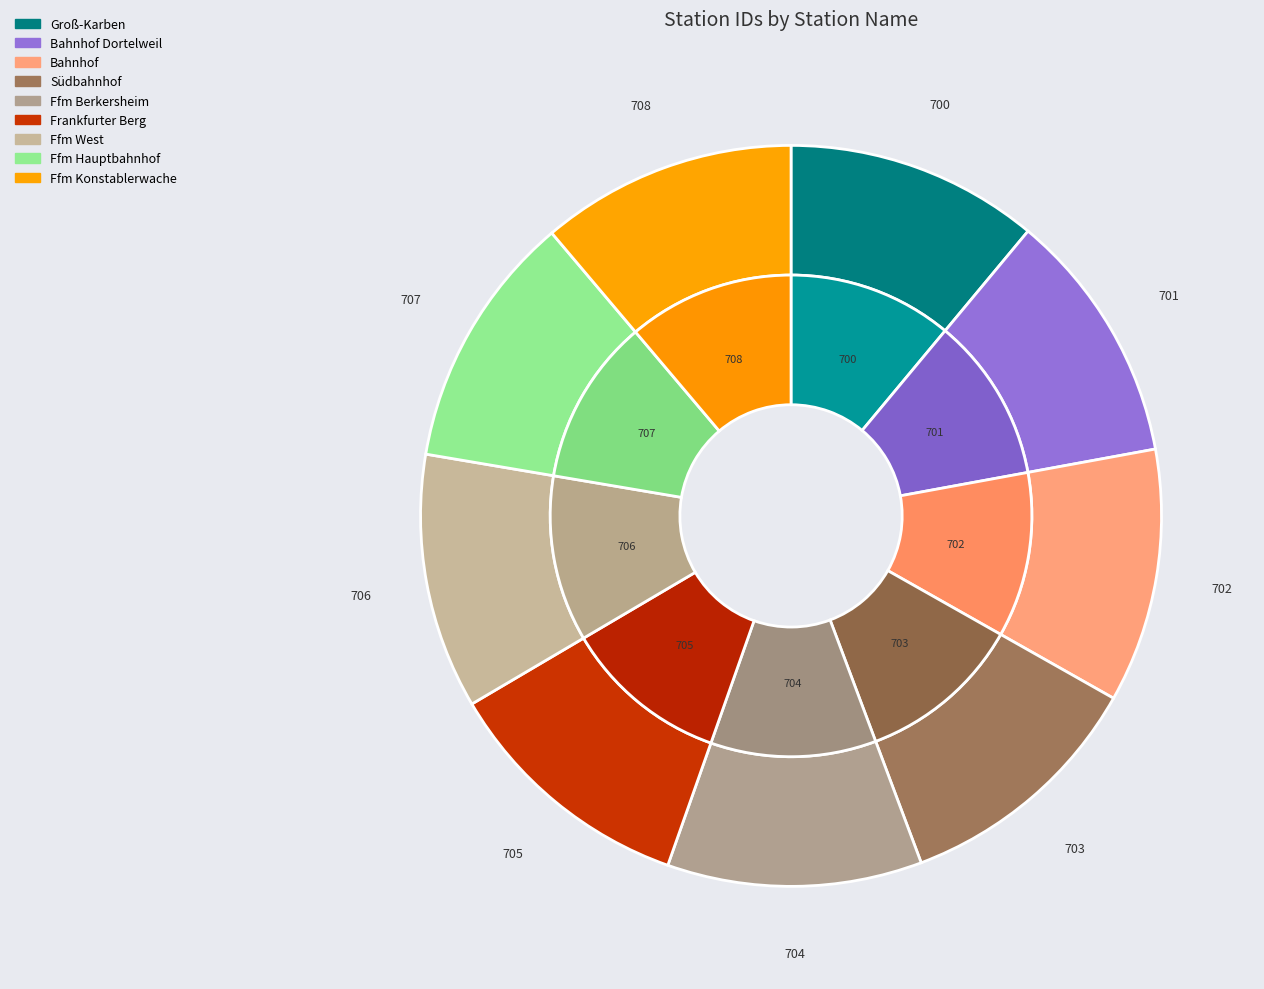

True or false: Frankfurter Berg accounts for 20% of the total.

False